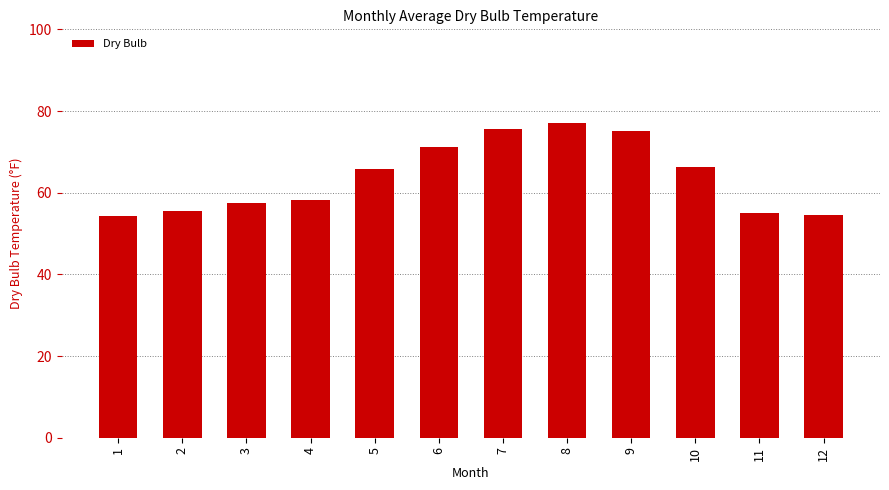

True or false: the data shows 39.8 at 5.

False